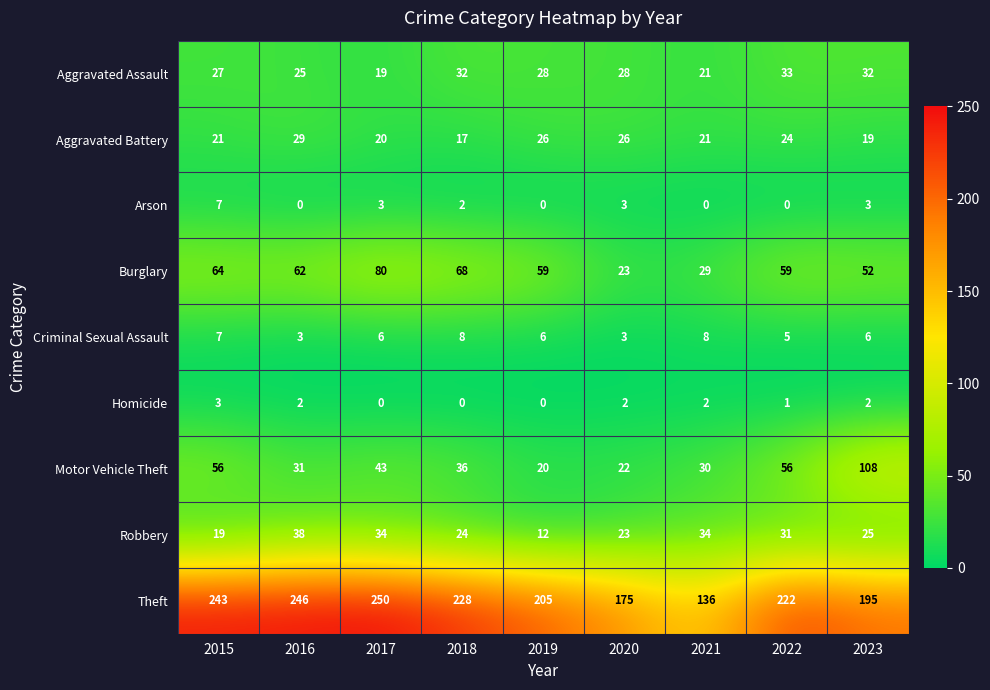

Which category has the highest value across all series?

2017